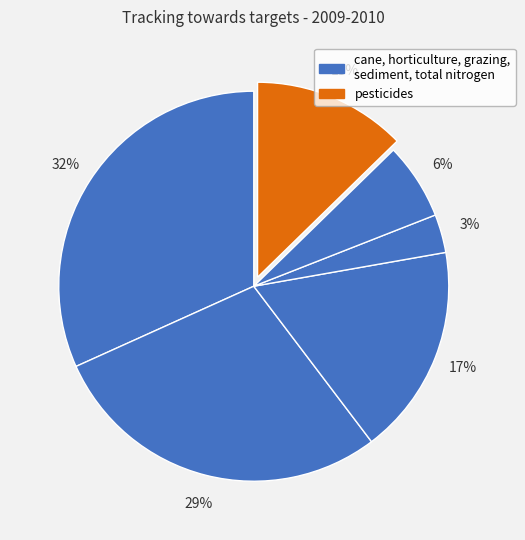

How many segments does this pie chart have?

6